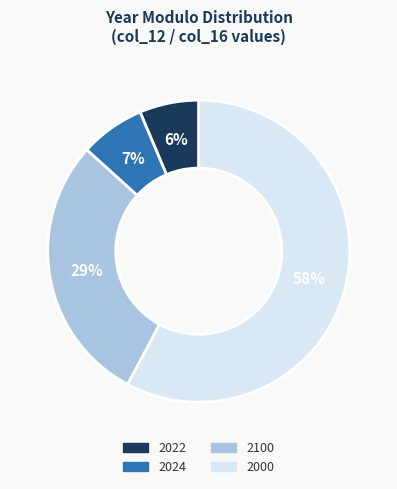

Which has a higher value, 2024 or 2022?

2024